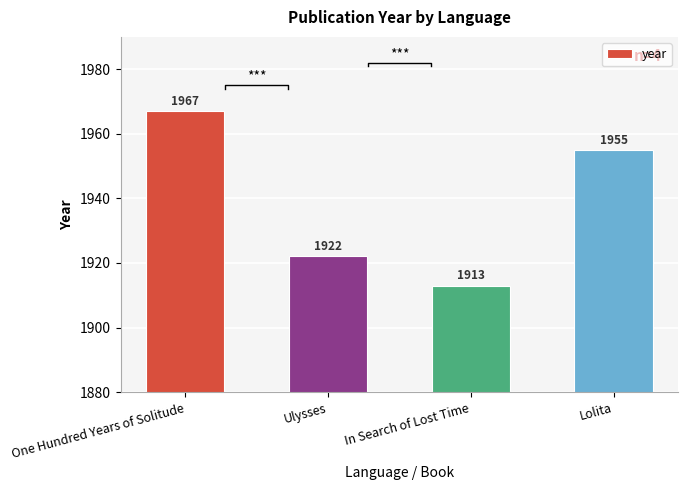

Reading left to right, extract all data points from this chart.

1967	1922	1913	1955